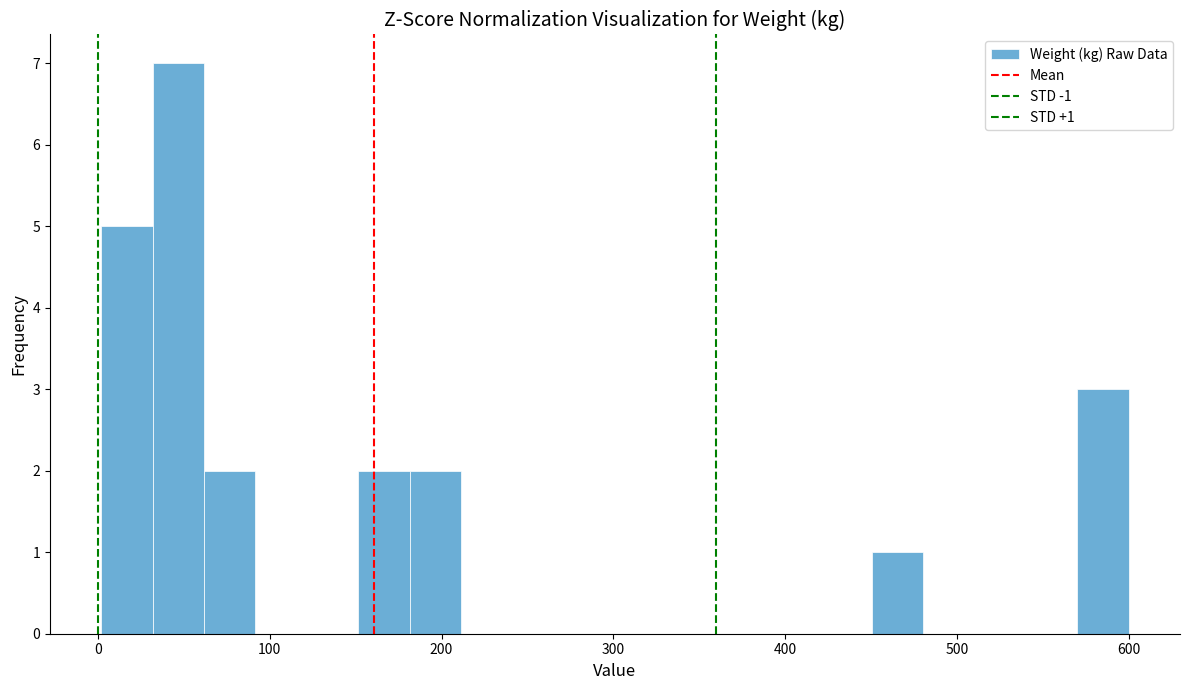

Read against the x-axis, roughly where is the centre of the tallest bar?

50